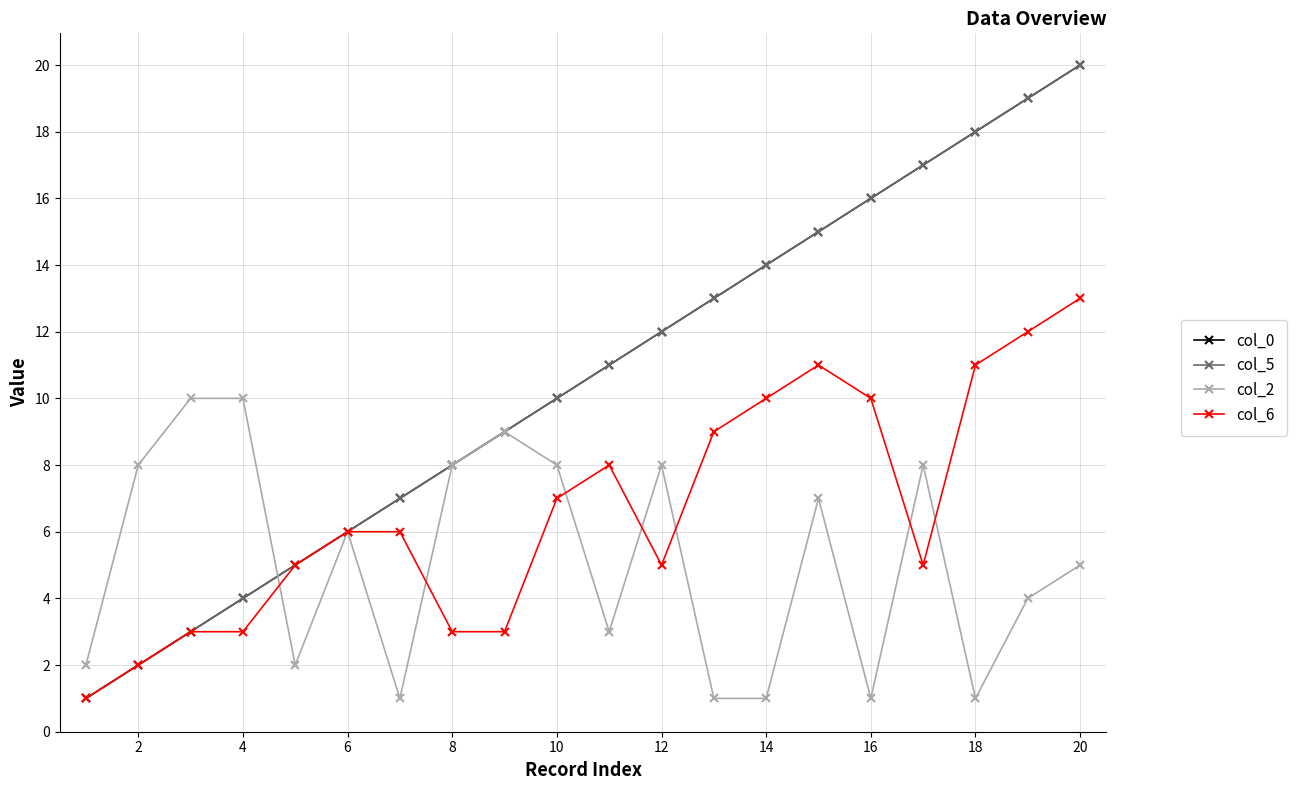

What is the average value of the col_2 series?

5